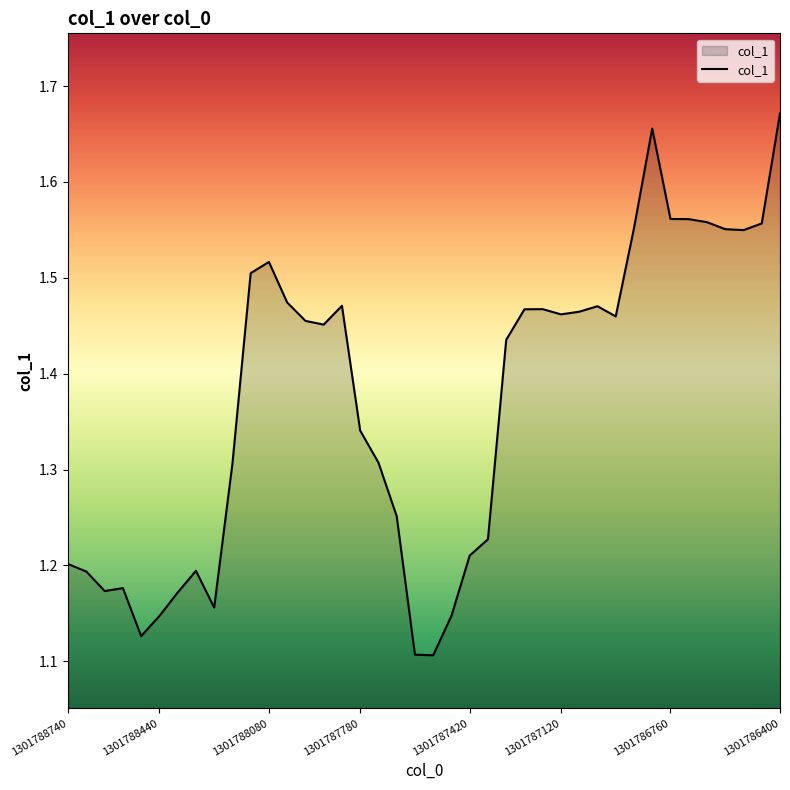

What is the difference between the maximum and minimum values?

0.6